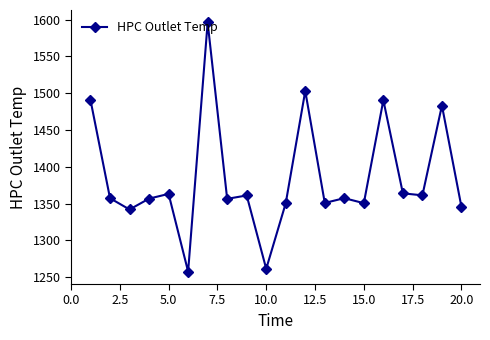

What is the smallest value displayed?

1257.8